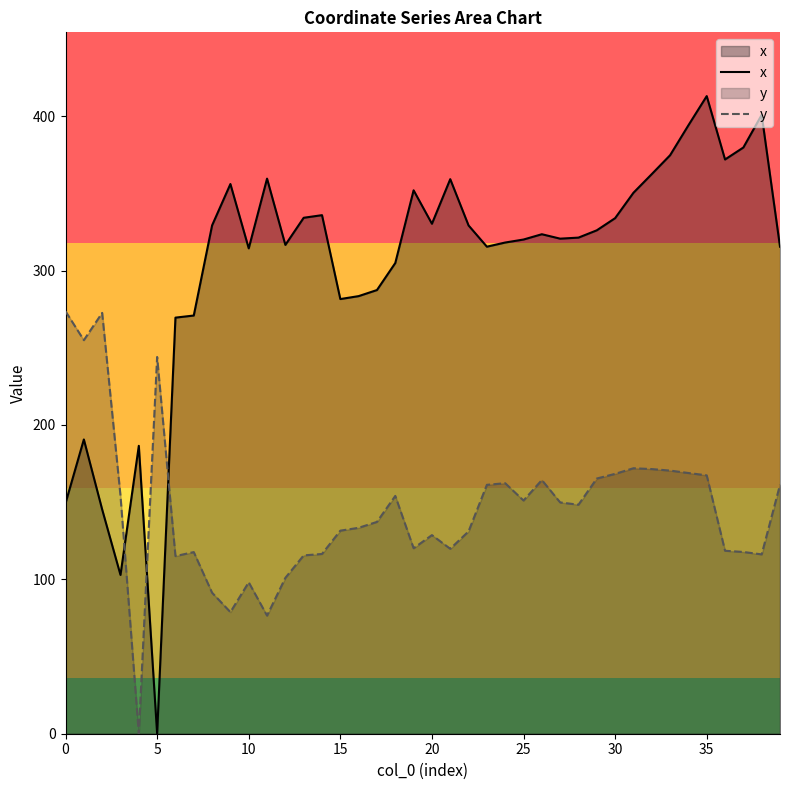

Is it true that y equals 36.0 at 12?

False